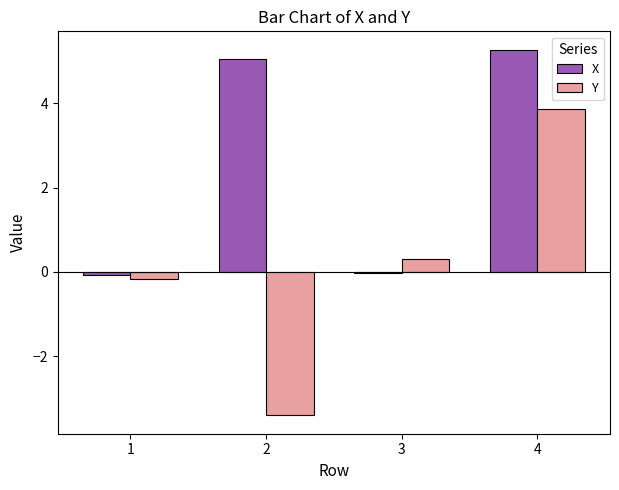

How many groups of bars are there?

4